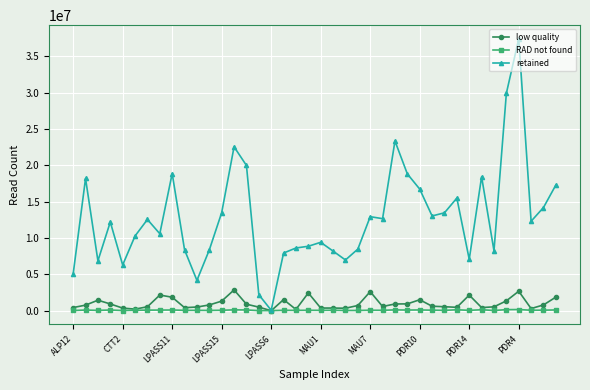

How many values in the retained series are below 12302464?

20